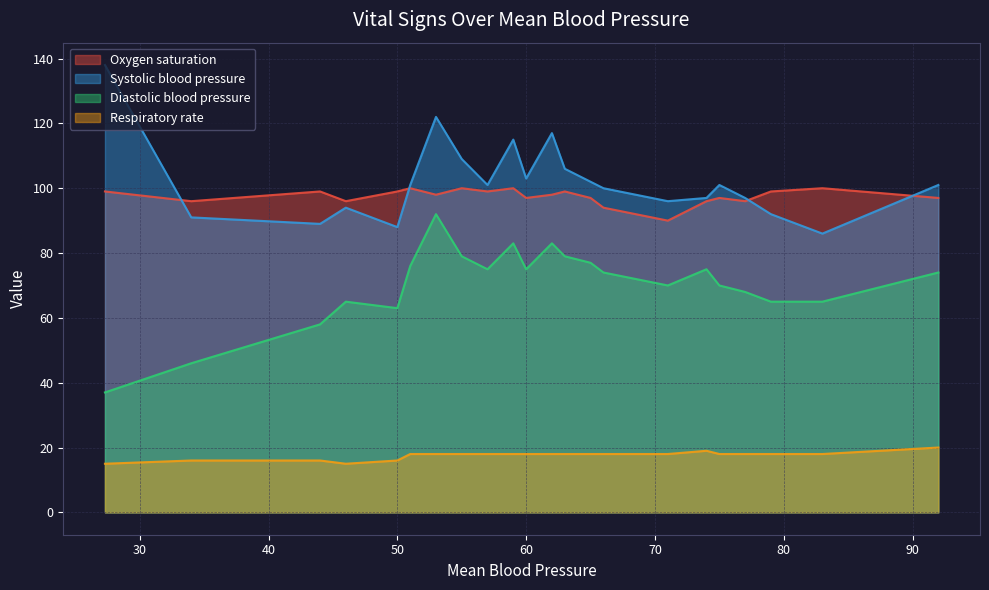

What is the difference between the Diastolic blood pressure values at 3 and 12?

14